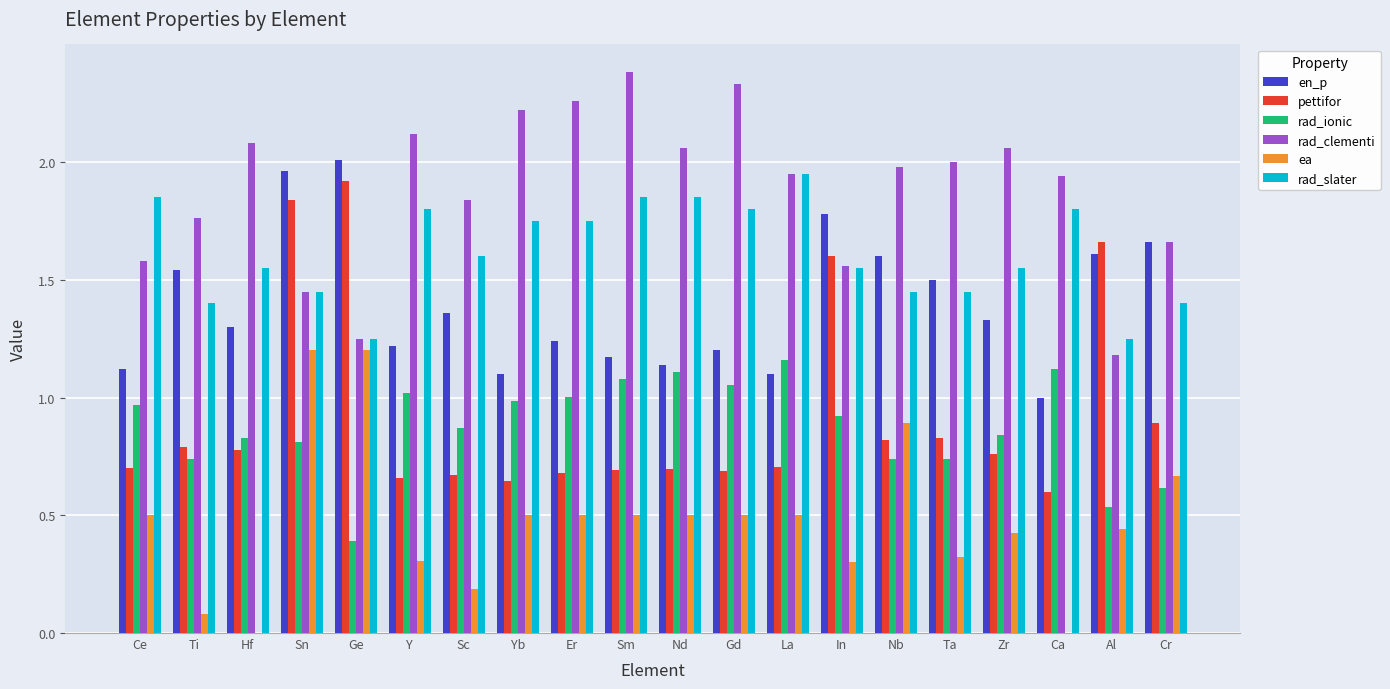

What is the total value across all series at Ti?

6.3